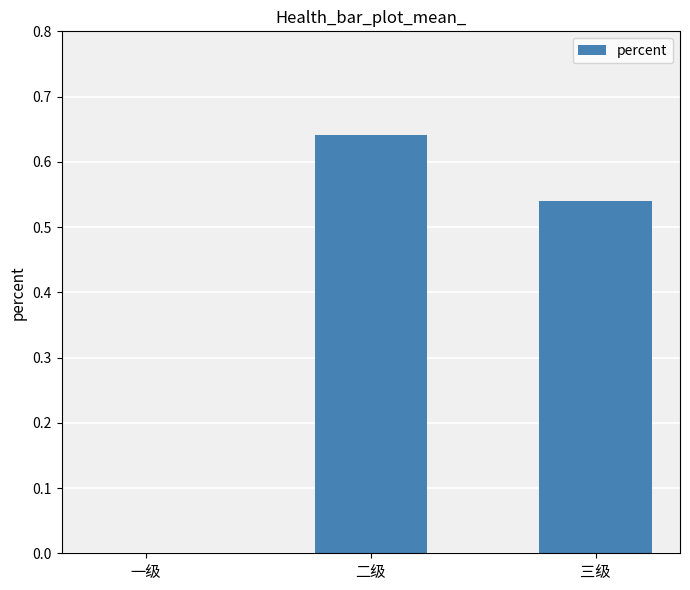

Are the bars horizontal?

No